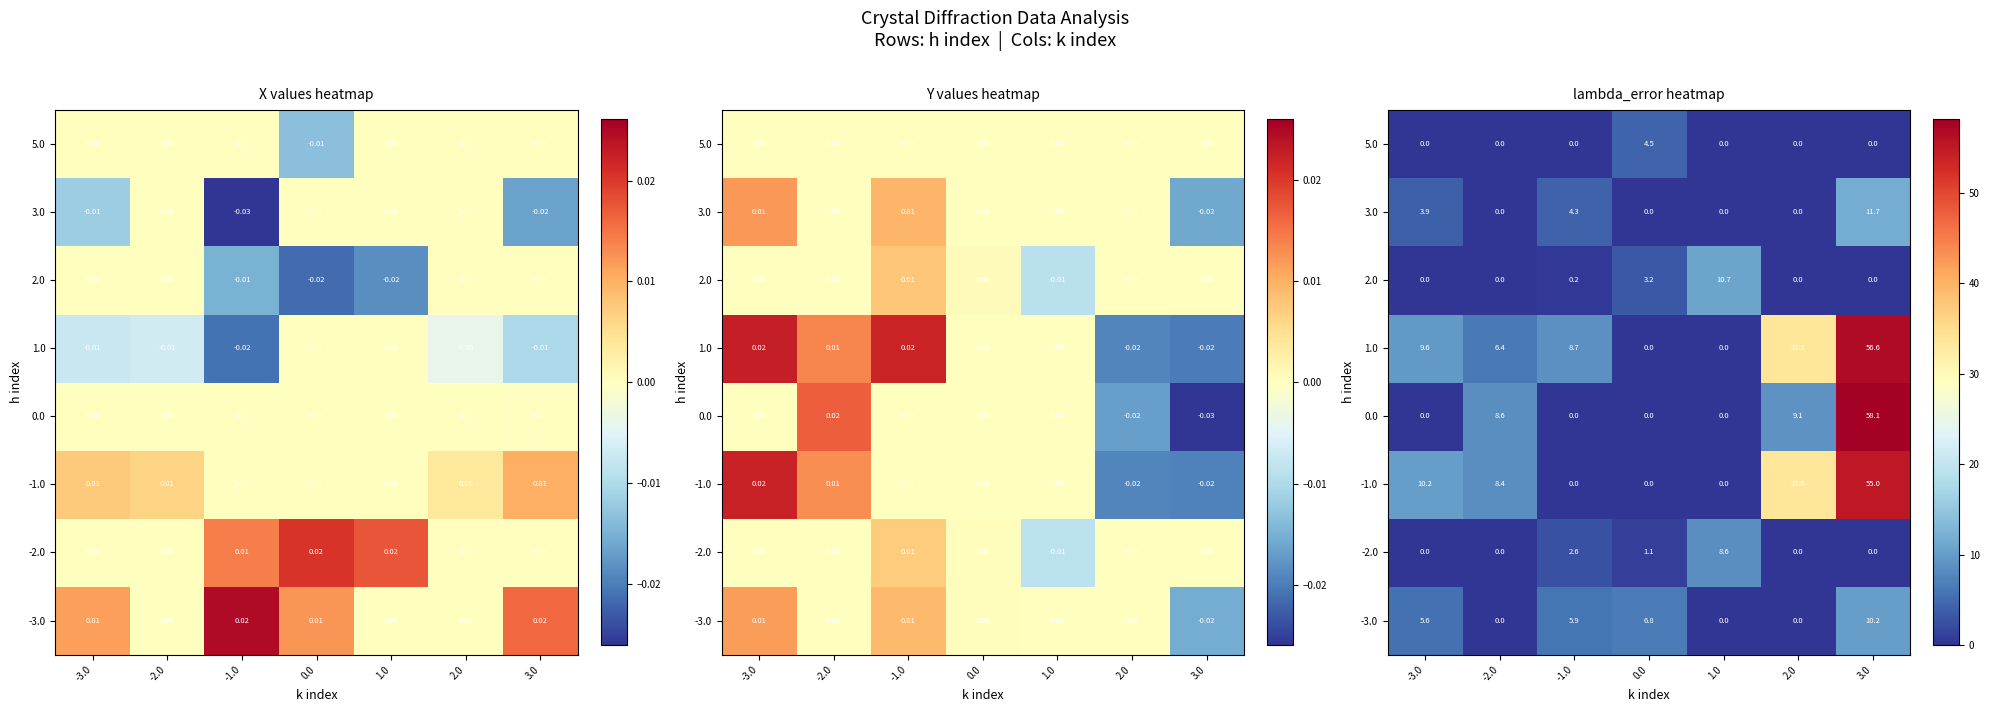

How many distinct data groups are displayed?

8